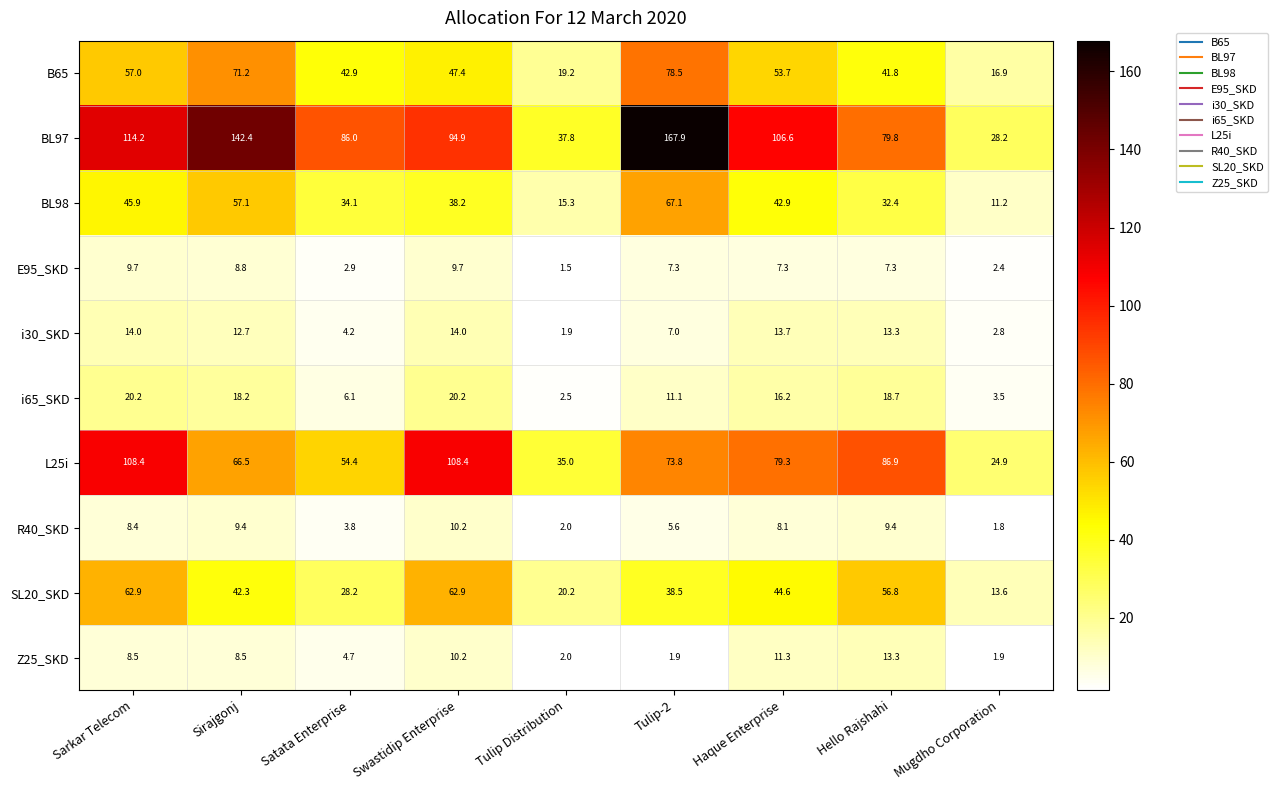

What is the total value across all series at Mugdho Corporation?

107.2